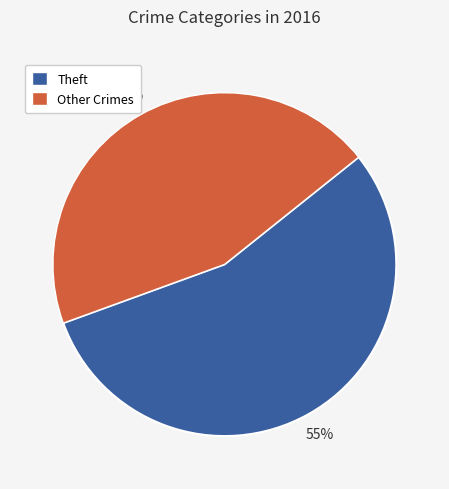

Is there any slice that represents more than half of the pie?

Yes